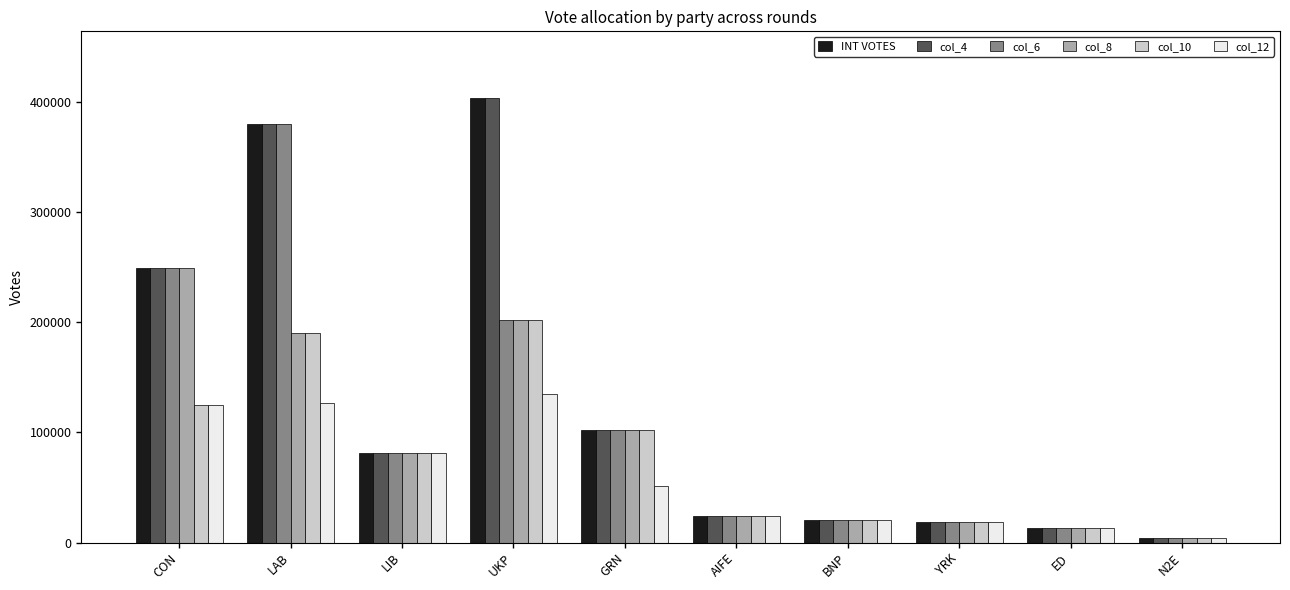

Count the number of data series in this chart.

6